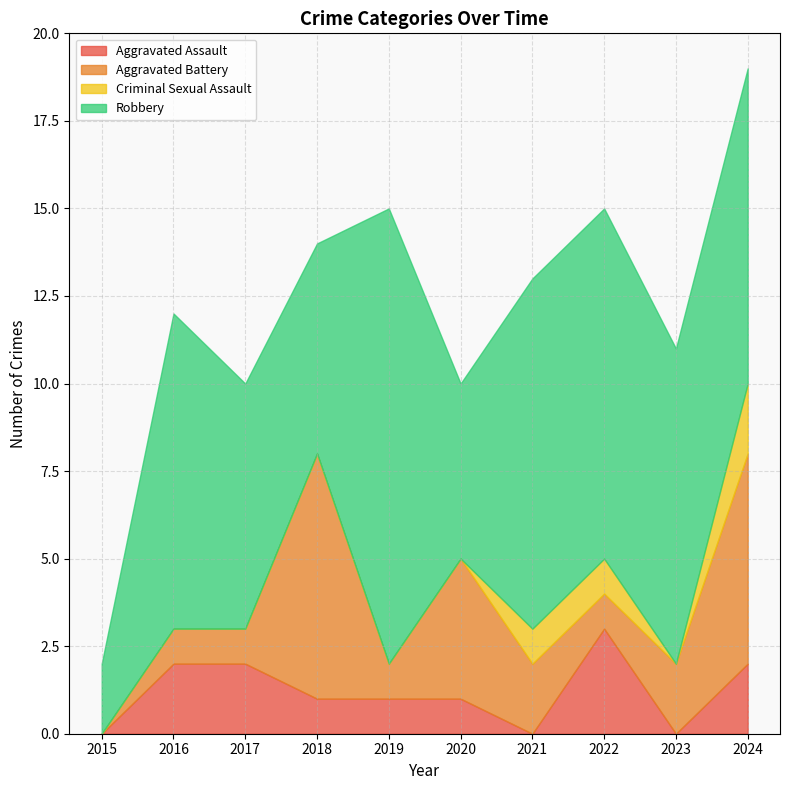

What is the value of the Criminal Sexual Assault point at the 10th from the left?

2